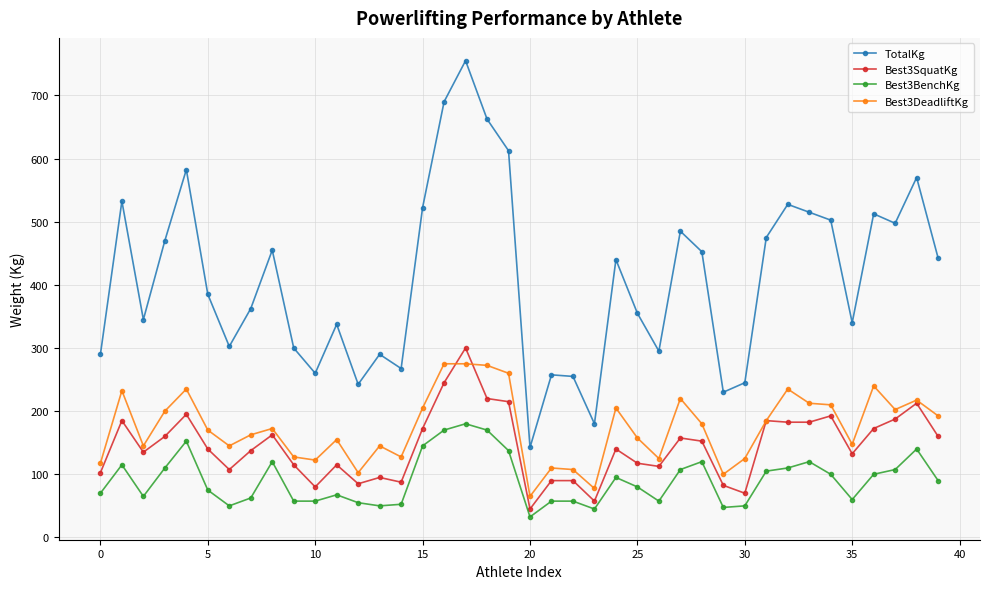

True or false: TotalKg has more than 1 interior local peaks.

True